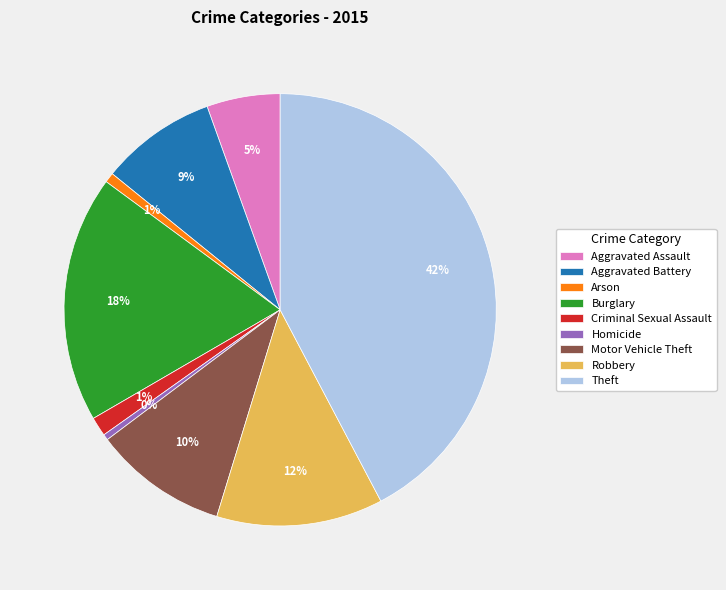

To the nearest percent, what is the difference between the Aggravated Battery and Arson slice percentages?

8%